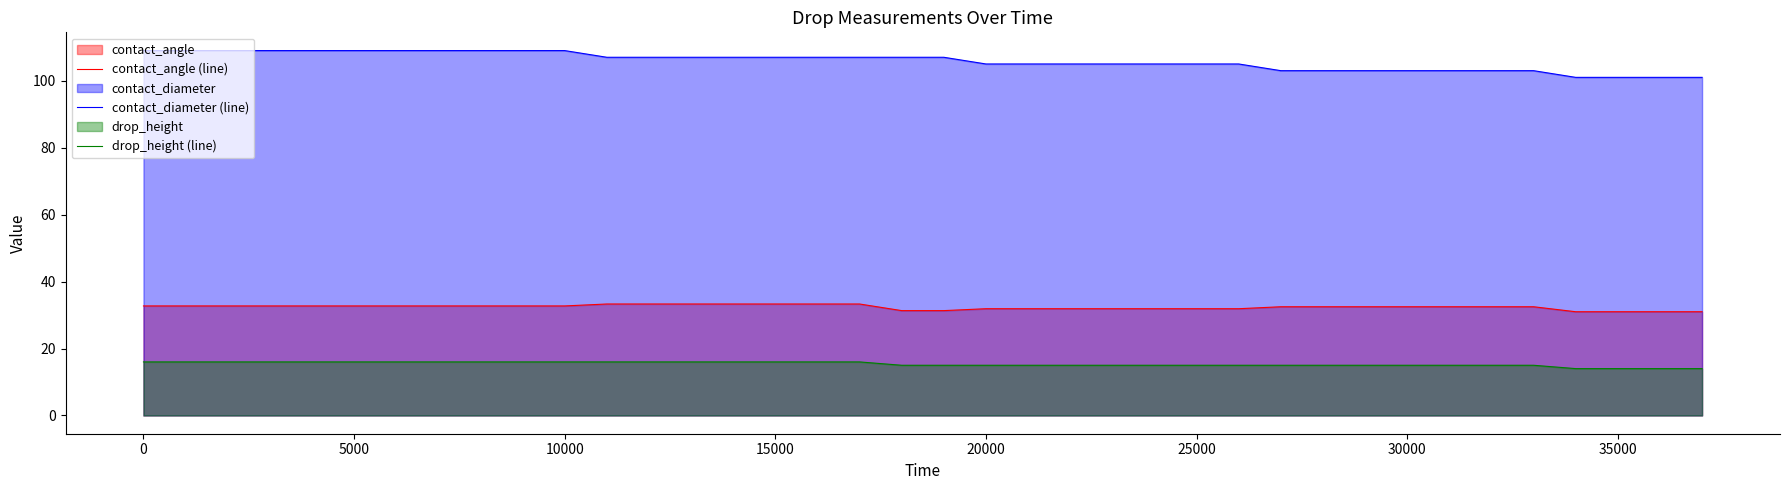

List the series in order of their overall mean, highest first.

contact_diameter (line), contact_angle (line), drop_height (line)